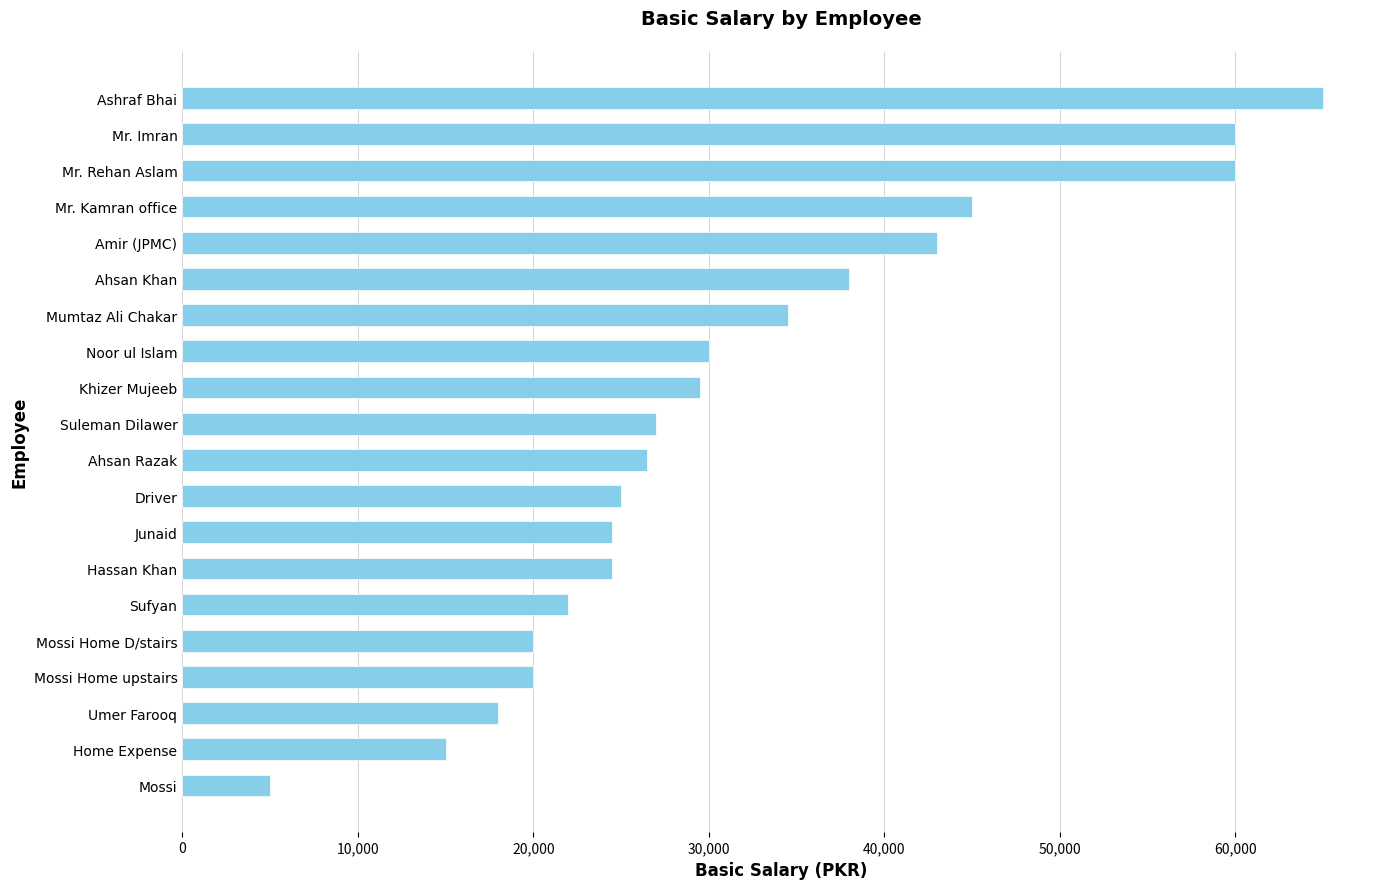

Count the number of categories in the chart.

20